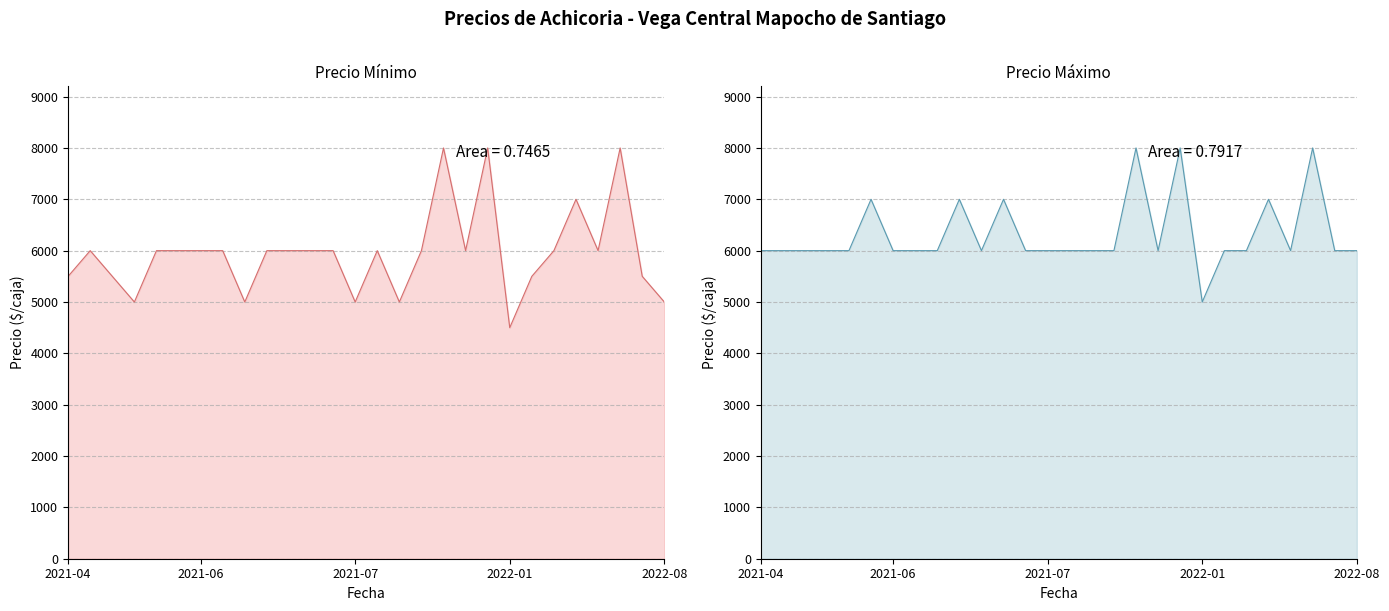

How many interior local valleys does the Precio maximo series have?

4